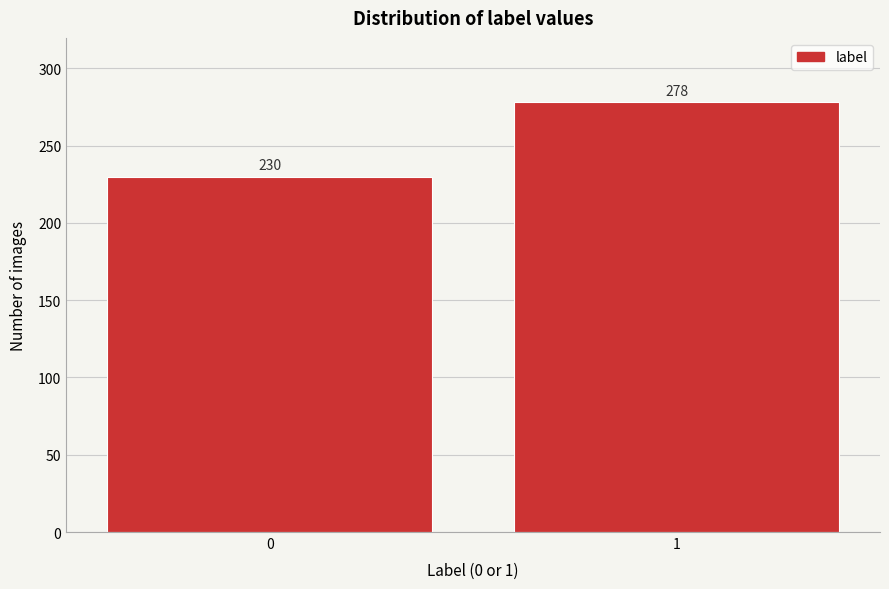

Reading left to right, extract all data points from this chart.

230	278